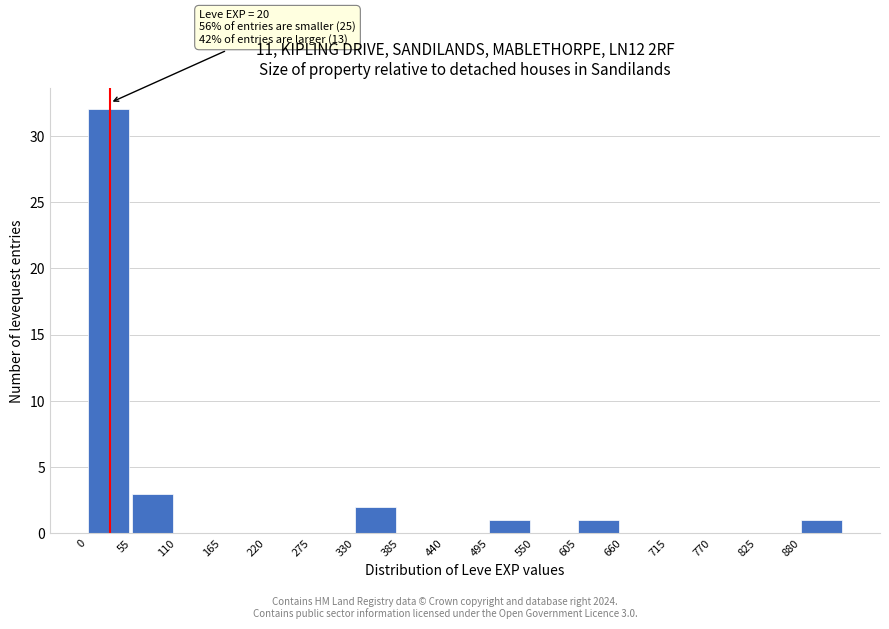

Over which range of the x-axis is the bar tallest?

0 to 55